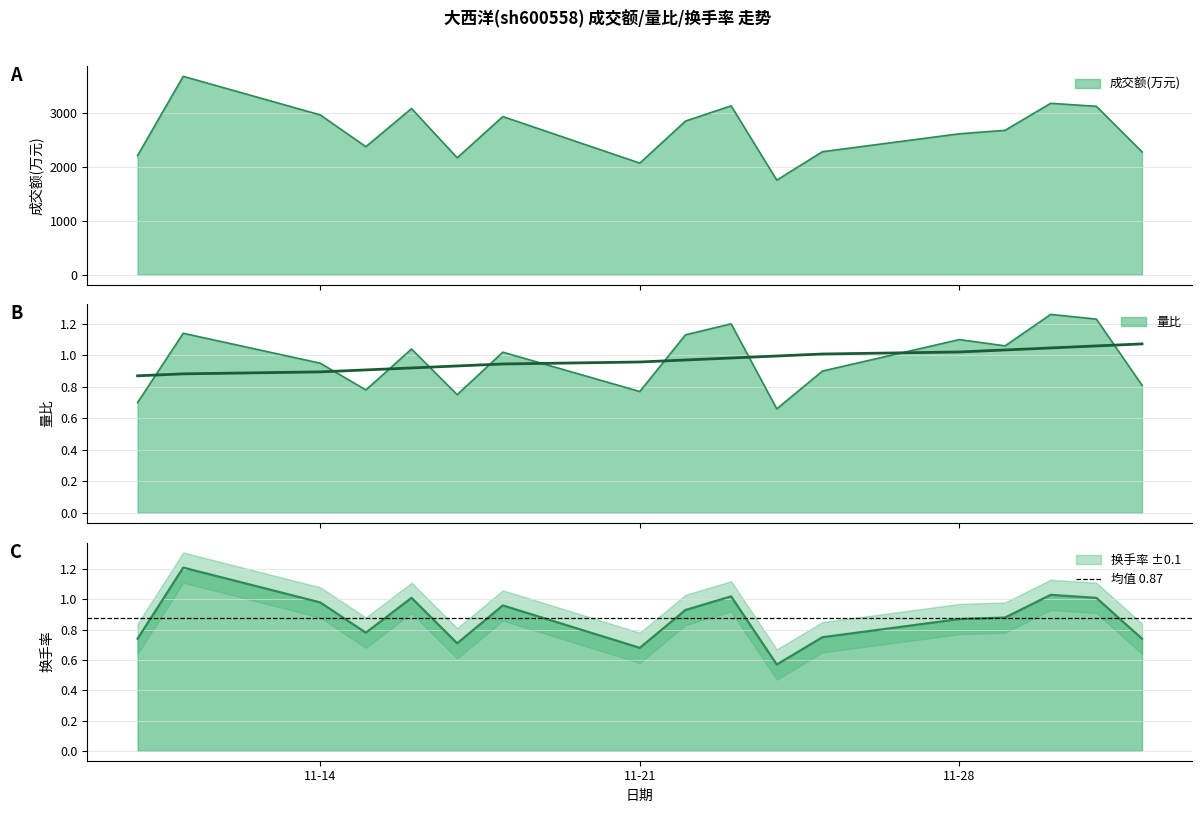

True or false: 成交额(万元) has a value of 3121.0 at 2022-12-01.

True